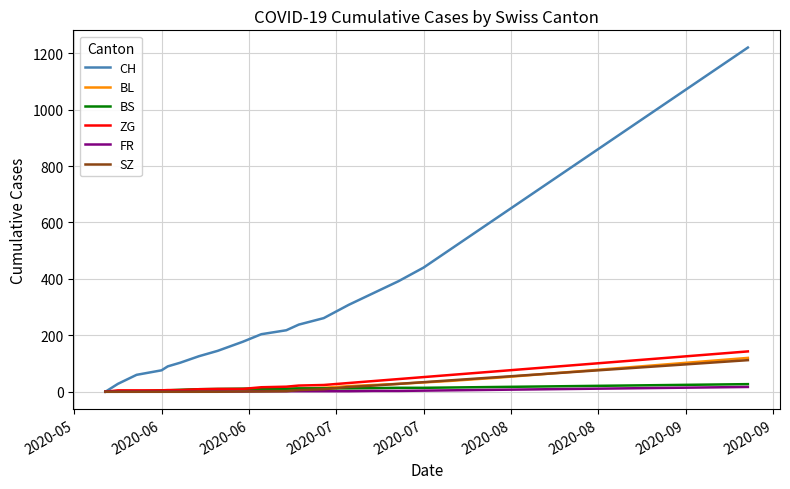

What is the highest value of the BS series?

27